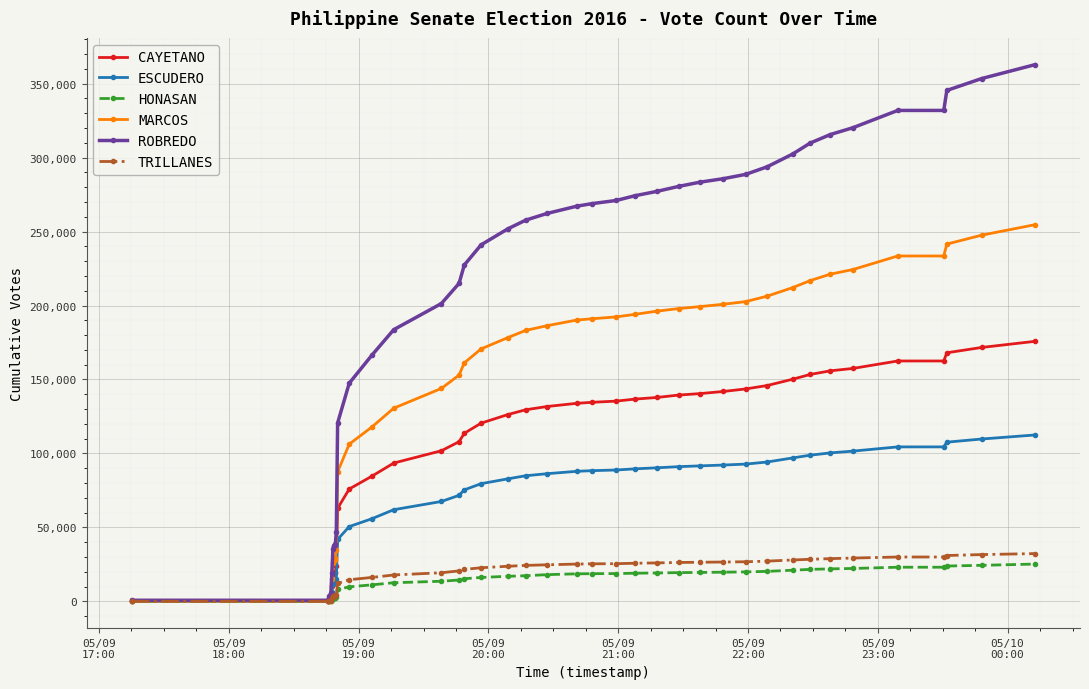

What is the maximum value shown in the chart?

362810